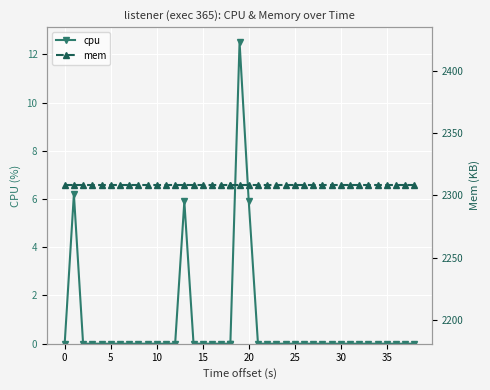

How many interior local peaks does the cpu series have?

3